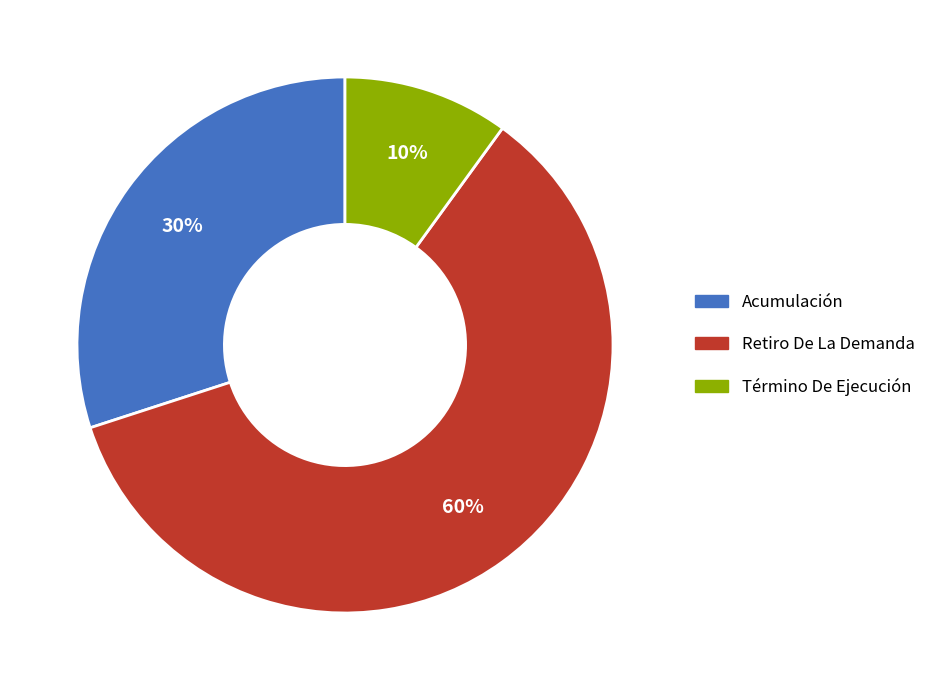

Is there a majority slice in this chart?

Yes